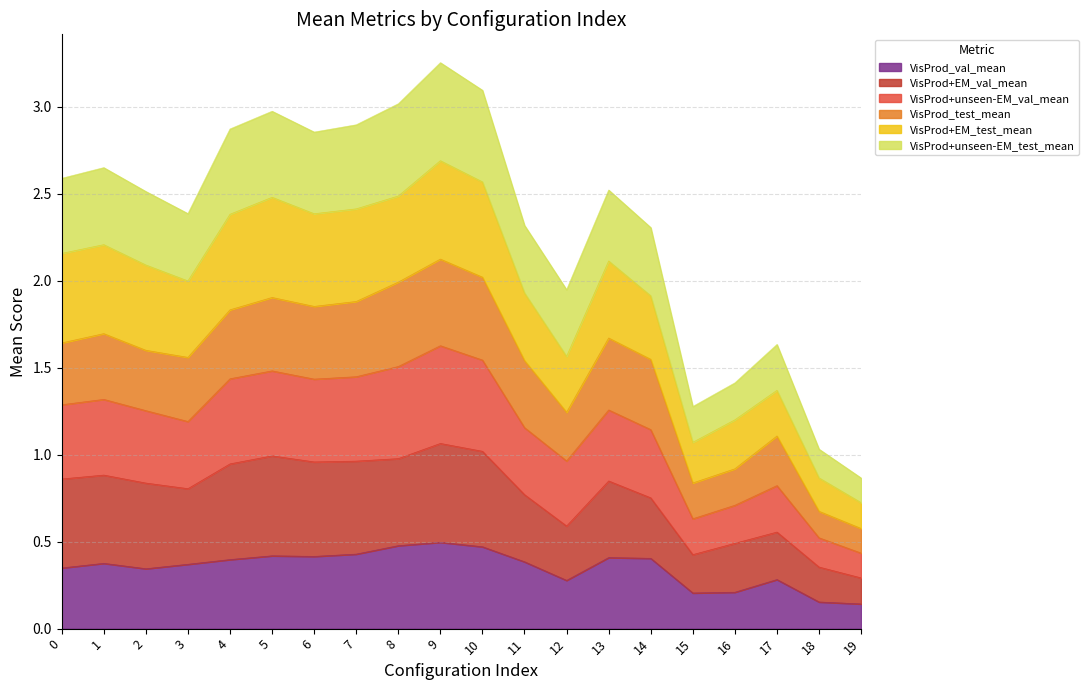

The value of VisProd_val_mean at 8 is 0.7. True or false?

False